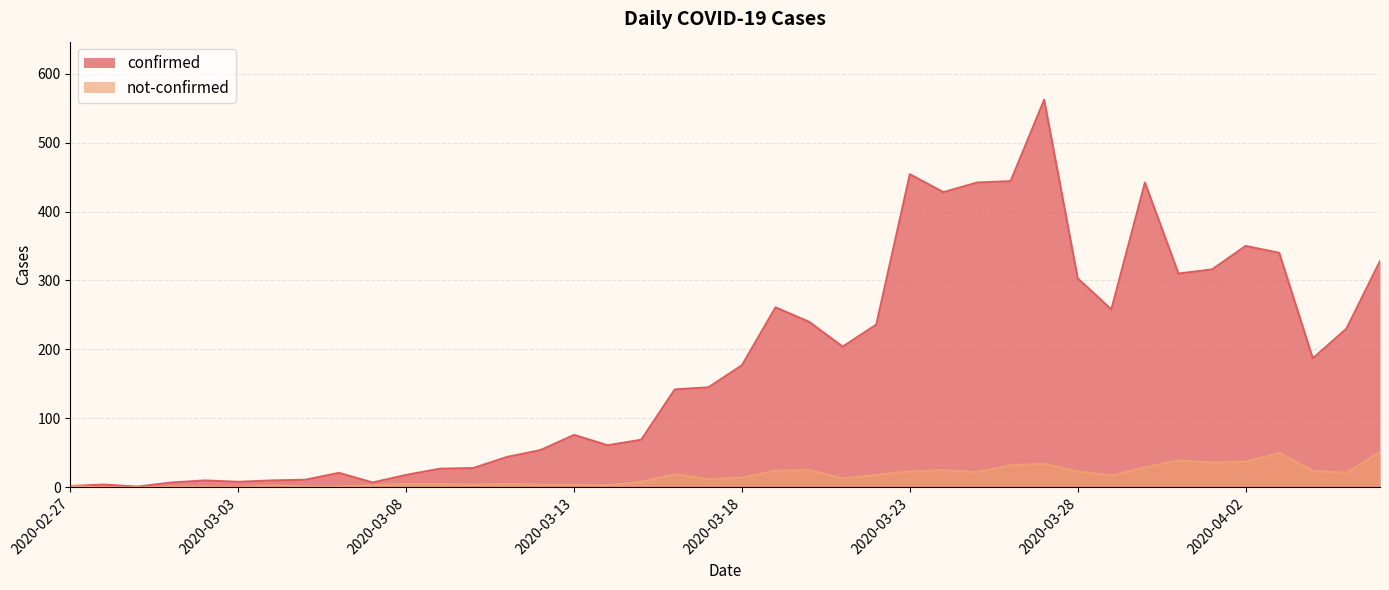

Is it true that confirmed equals 6 at 2020-03-02?

False